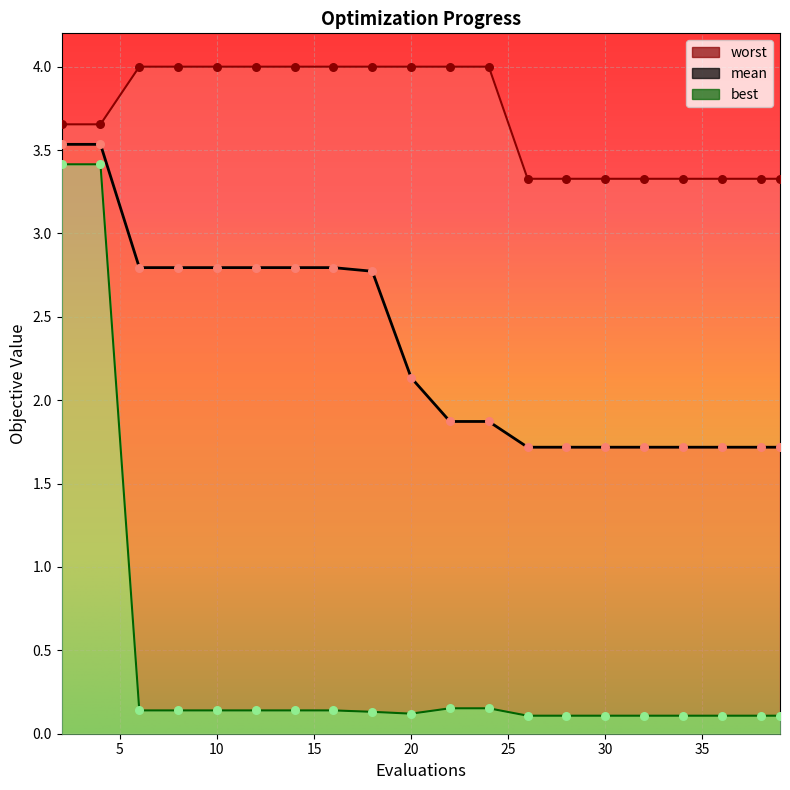

Which series has the largest total across all categories?

worst